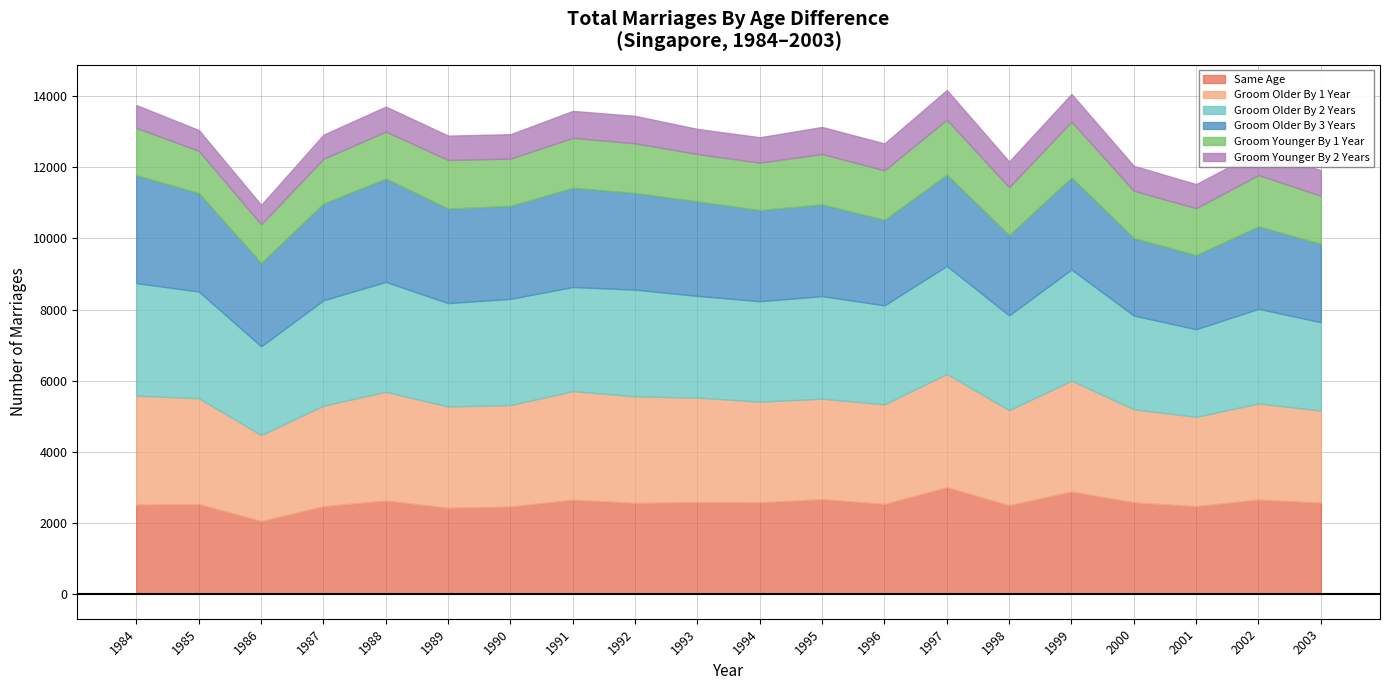

What is the sum of the Groom Younger By 2 Years values at 2002 and 1989?

1355